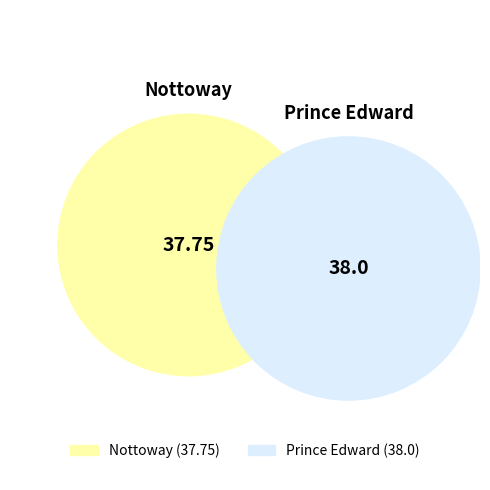

Is there any slice that represents more than half of the pie?

Yes